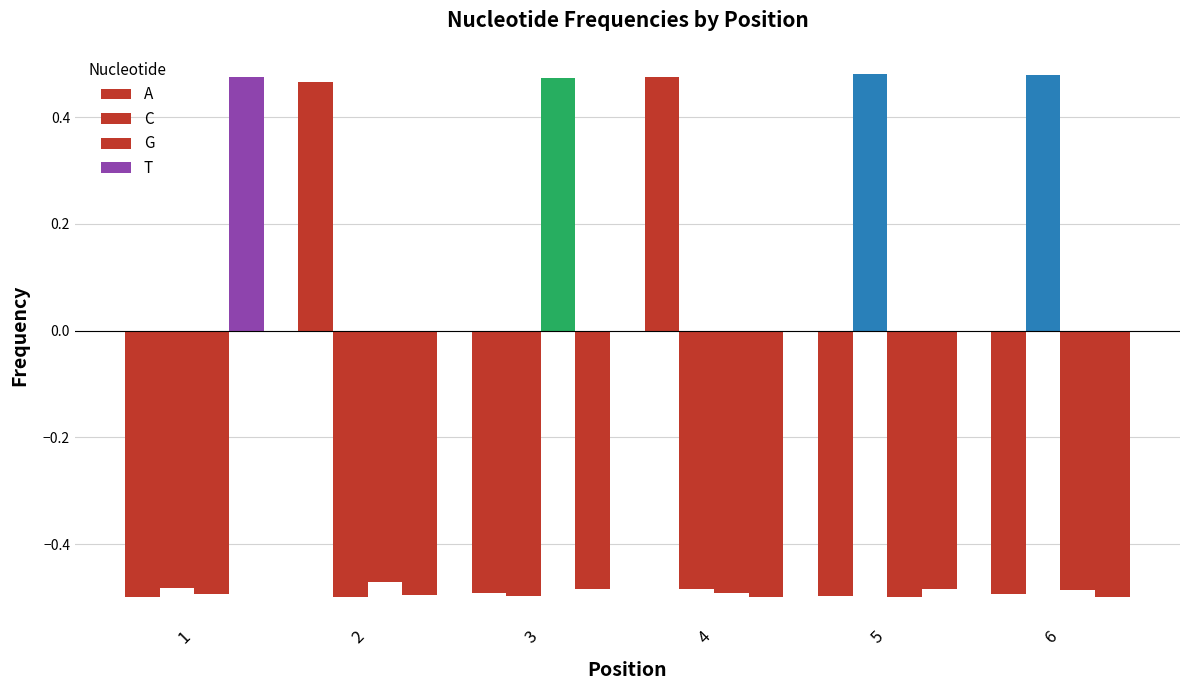

At which label does C reach its peak?

5